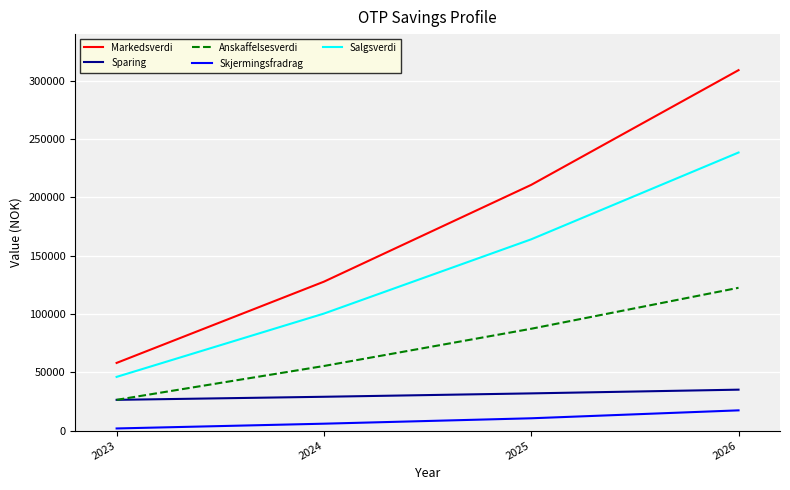

True or false: Anskaffelsesverdi and Salgsverdi cross at least once.

False